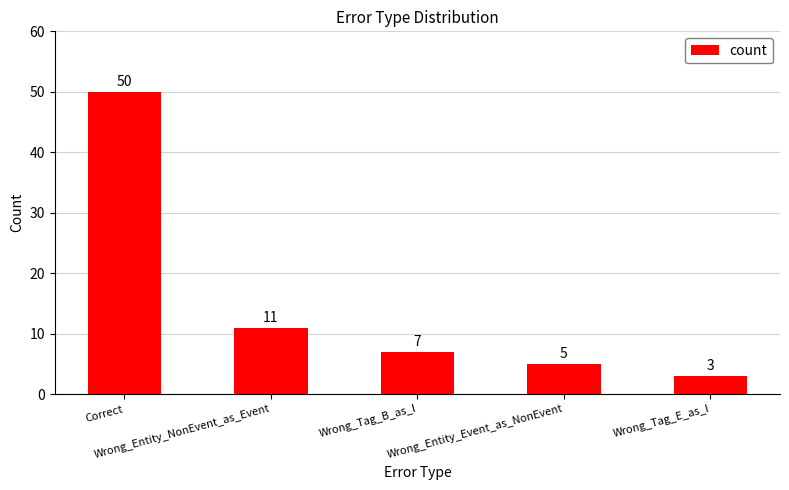

What is the maximum value shown in the chart?

50